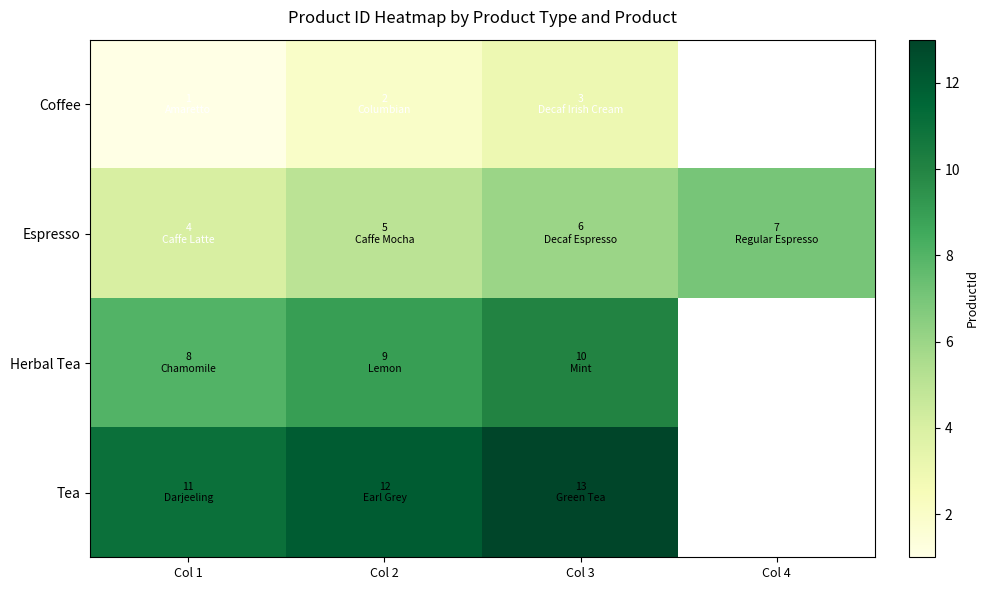

List the series in order of their peak value, highest first.

Tea, Herbal Tea, Espresso, Coffee